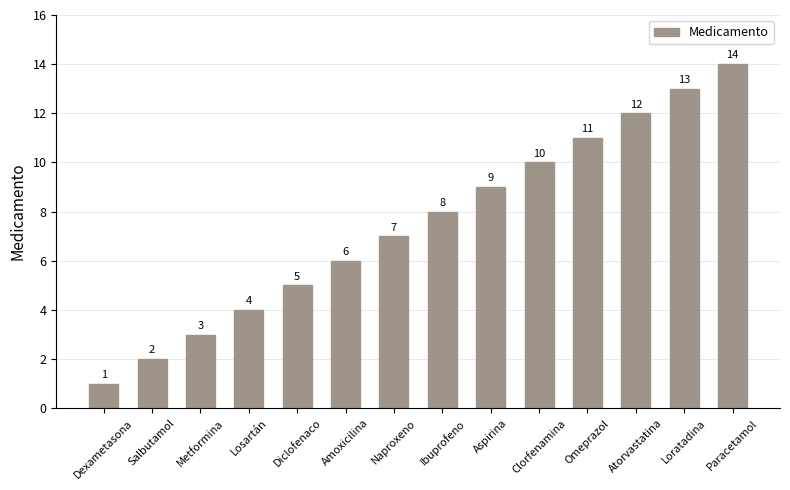

Between Atorvastatina and Paracetamol, which is larger?

Paracetamol